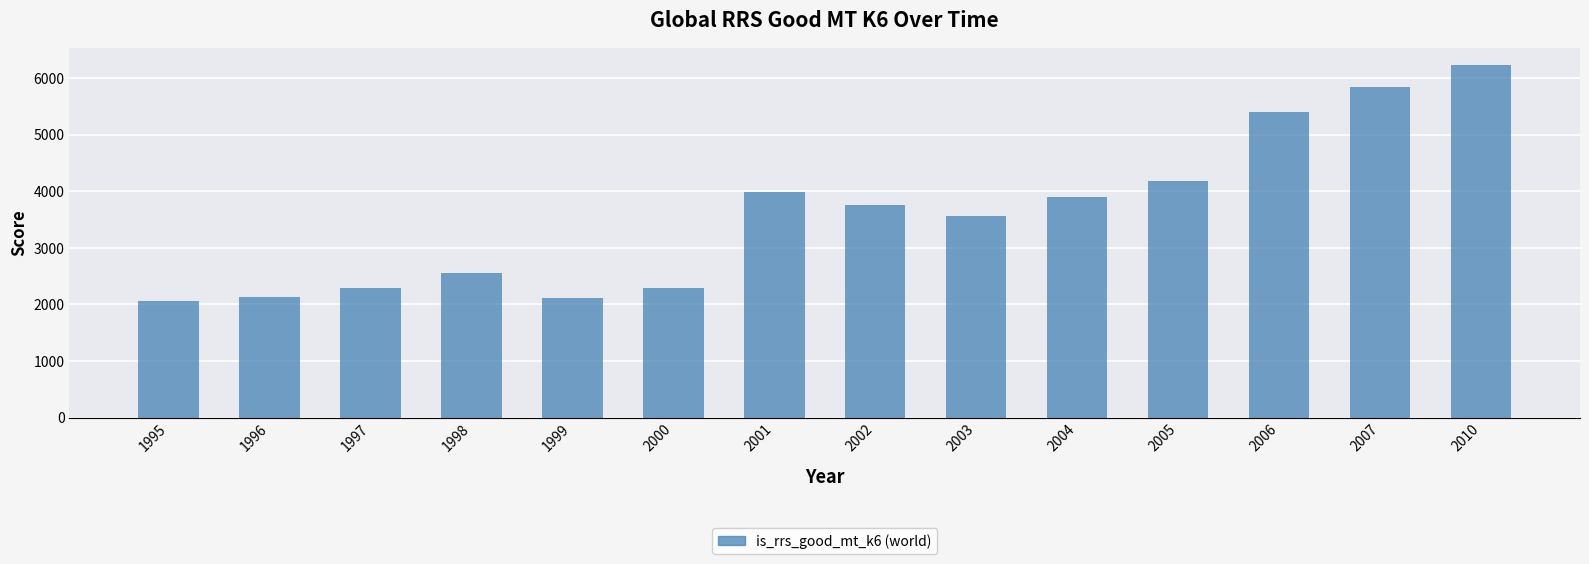

What is the maximum value shown in the chart?

6228.0